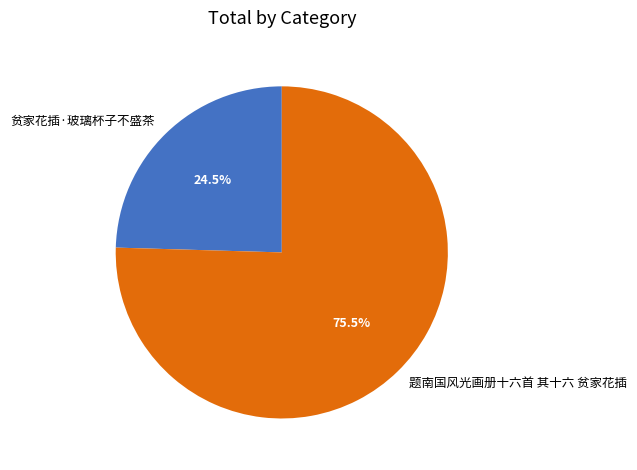

Rank the categories by value from lowest to highest.

贫家花插·玻璃杯子不盛茶, 题南国风光画册十六首 其十六 贫家花插